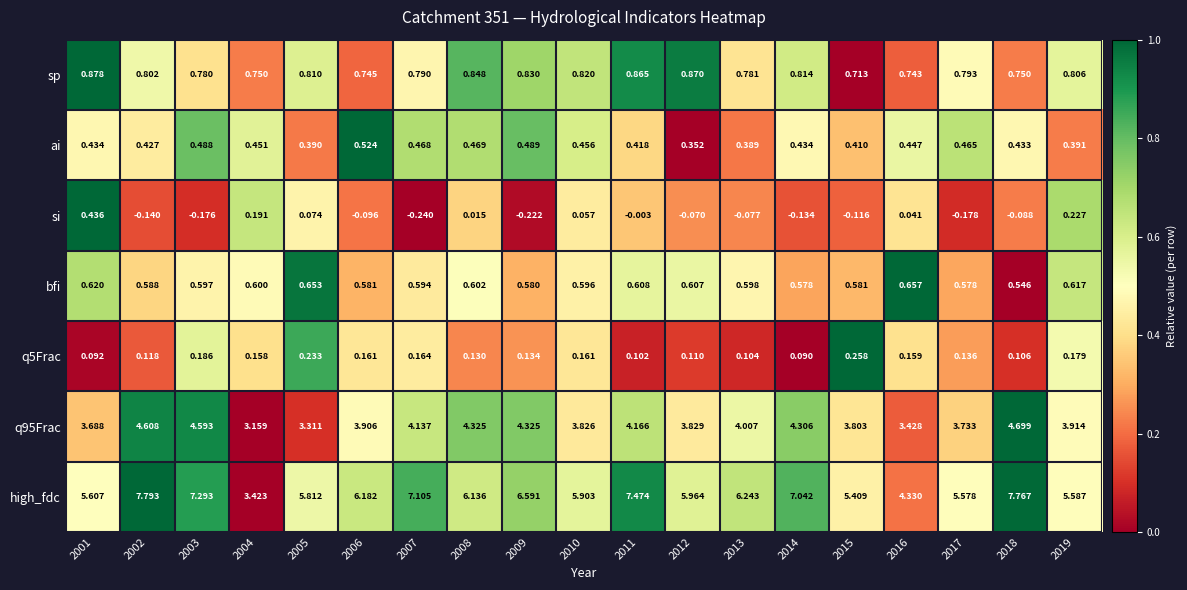

Which series has the largest total across all categories?

high_fdc